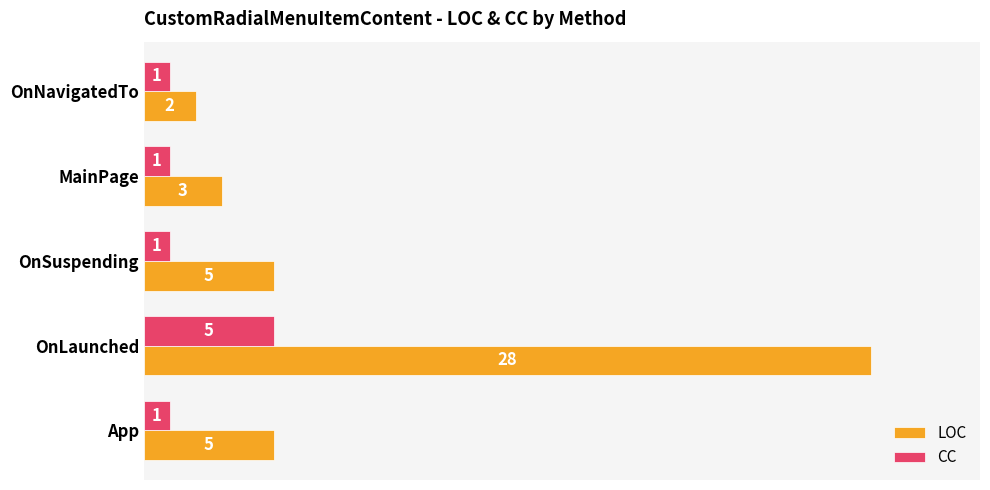

Which series has the widest spread of values?

LOC